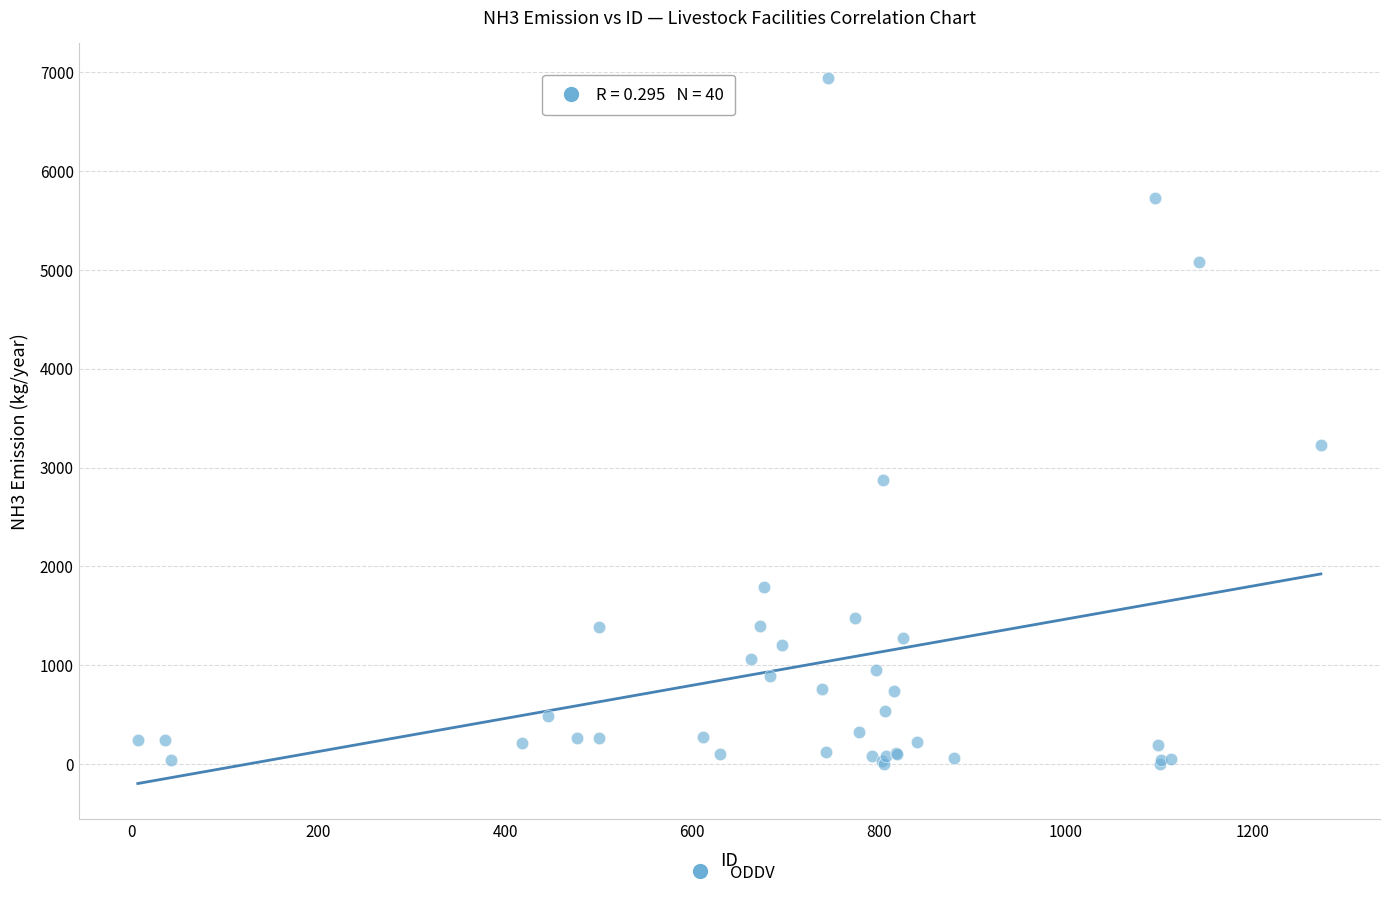

What Y value in the scatter plot is closest to 3468?

3228.2